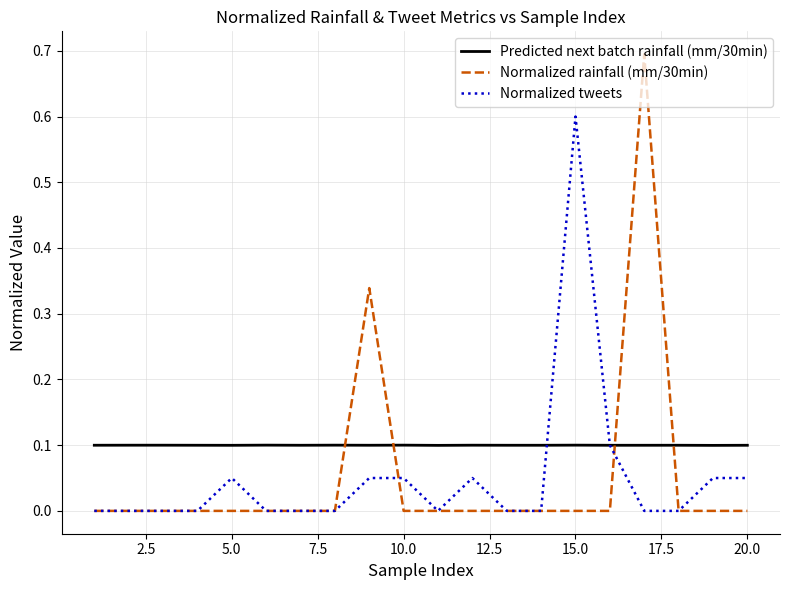

Which series has the largest total across all categories?

Predicted next batch rainfall (mm/30min)